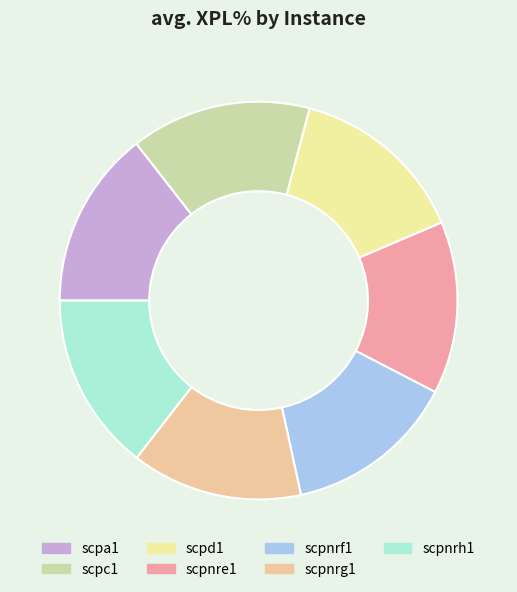

Does scpnrh1 represent more than half of the total?

No